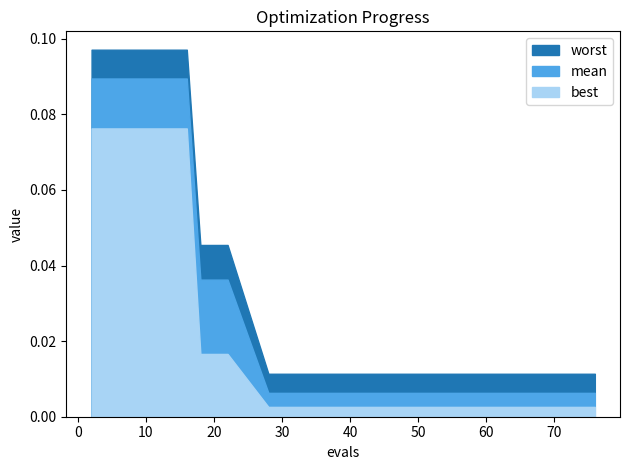

Reading left to right, transcribe all the data shown in this chart.

mean: 2=0.1	4=0.1	8=0.1	12=0.1	16=0.1	18=0.0	22=0.0	28=0.0	36=0.0	44=0.0	53=0.0	61=0.0	69=0.0	74=0.0	76=0.0
best: 2=0.1	4=0.1	8=0.1	12=0.1	16=0.1	18=0.0	22=0.0	28=0.0	36=0.0	44=0.0	53=0.0	61=0.0	69=0.0	74=0.0	76=0.0
worst: 2=0.1	4=0.1	8=0.1	12=0.1	16=0.1	18=0.0	22=0.0	28=0.0	36=0.0	44=0.0	53=0.0	61=0.0	69=0.0	74=0.0	76=0.0